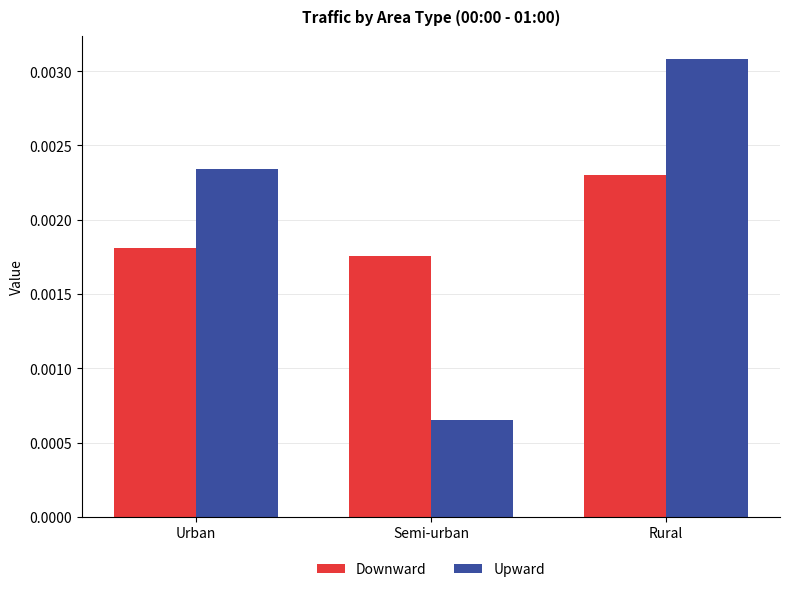

Between Urban and Rural, which series saw the biggest shift?

Upward